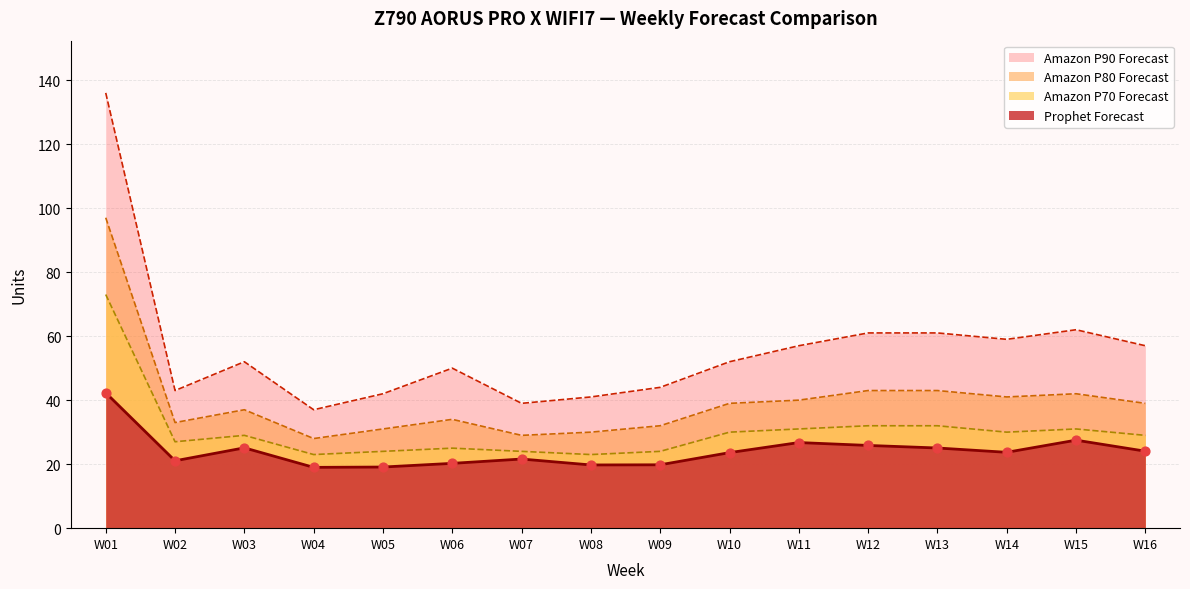

Which series has the largest total across all categories?

Amazon P90 Forecast